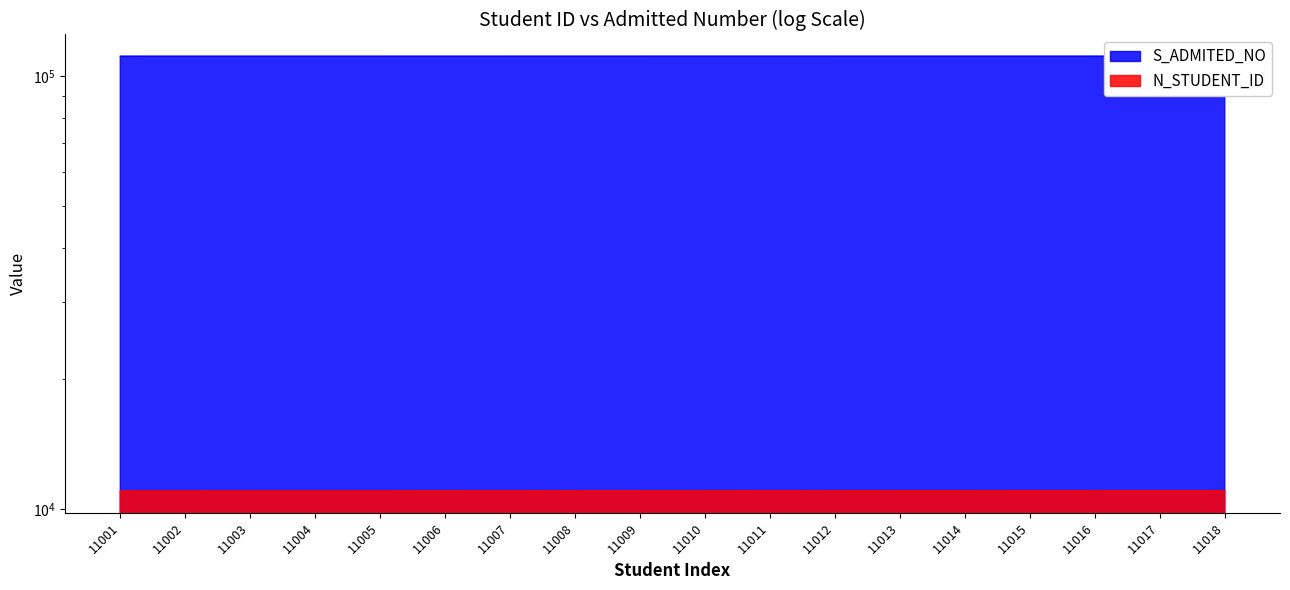

True or false: S_ADMITED_NO has a value of 5253 at 11003.

False